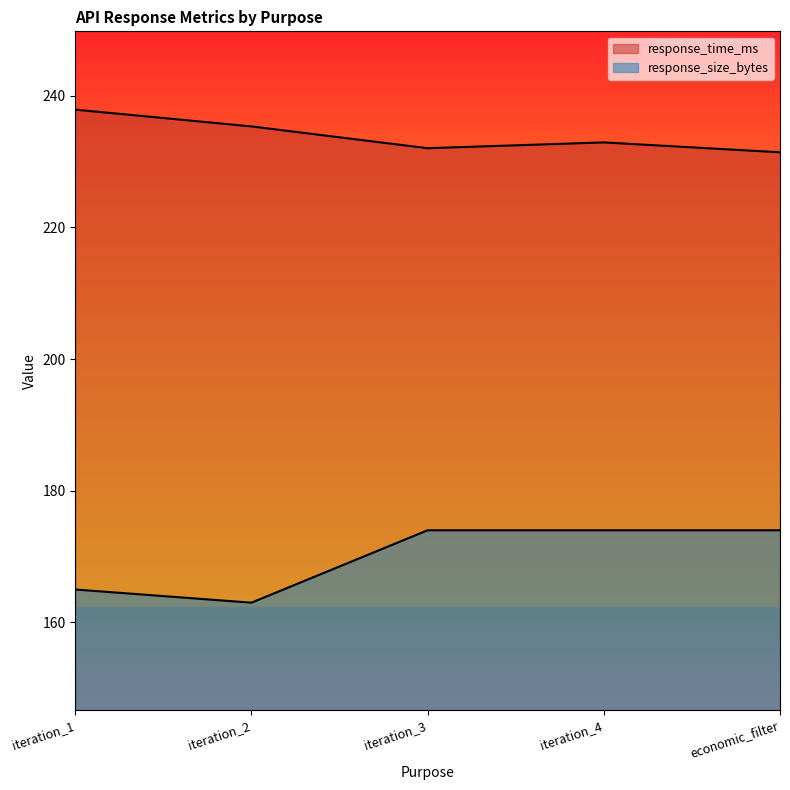

How many interior local peaks does the response_time_ms series have?

1